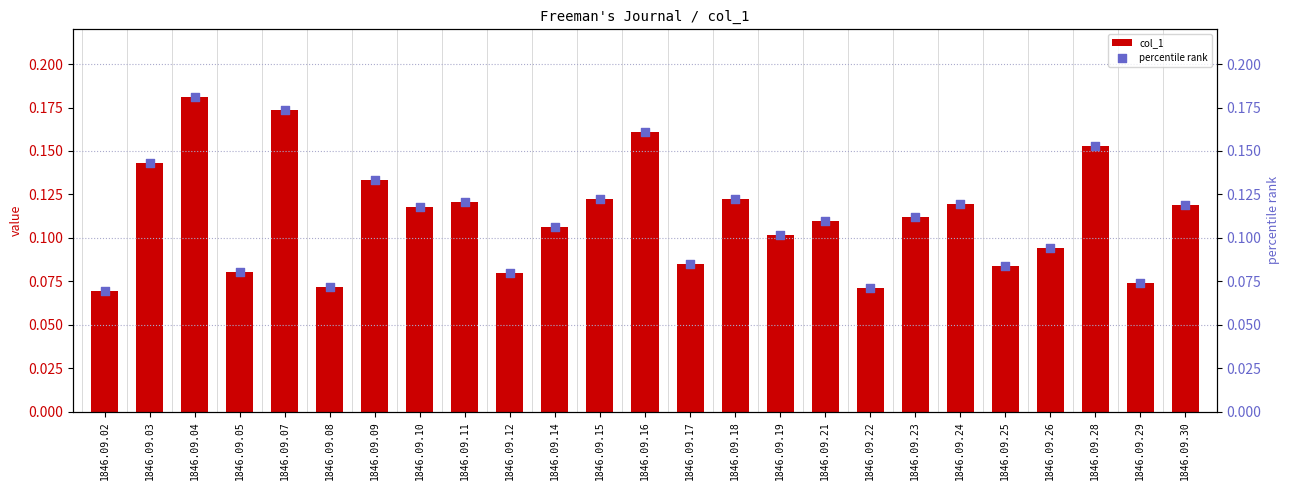

Which series contains the lowest Y value?

col_1